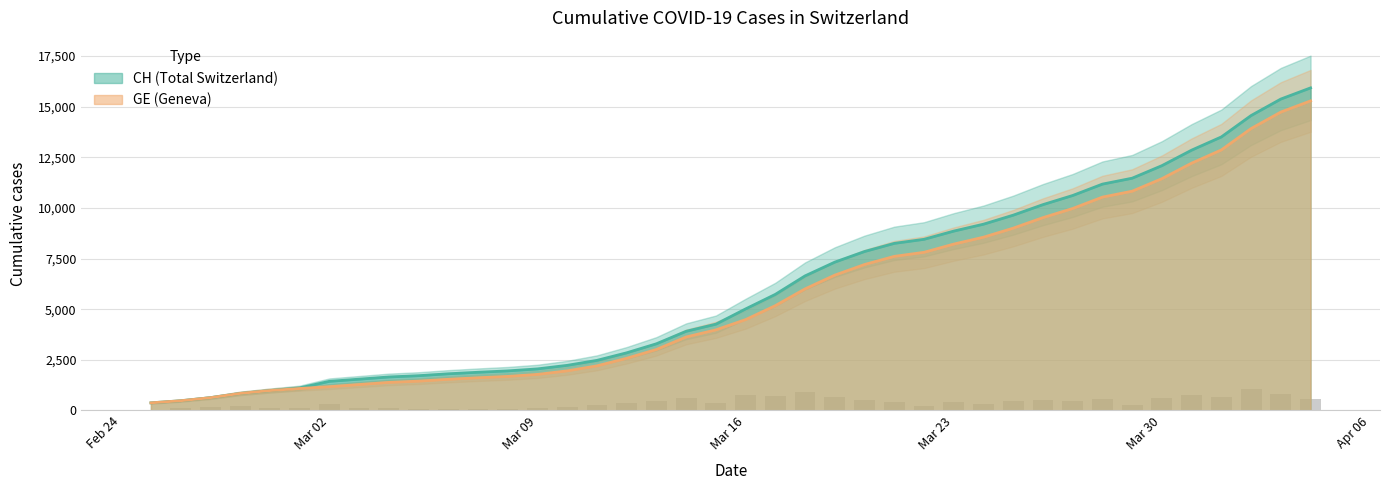

What position from the left is 2020-03-05?

10